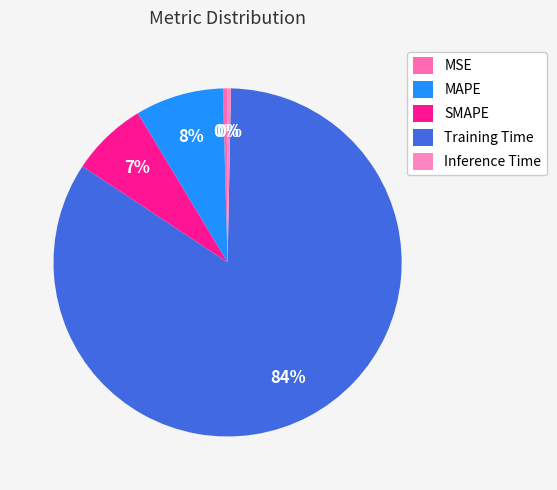

Is it true that Training Time is 89% of the pie?

False